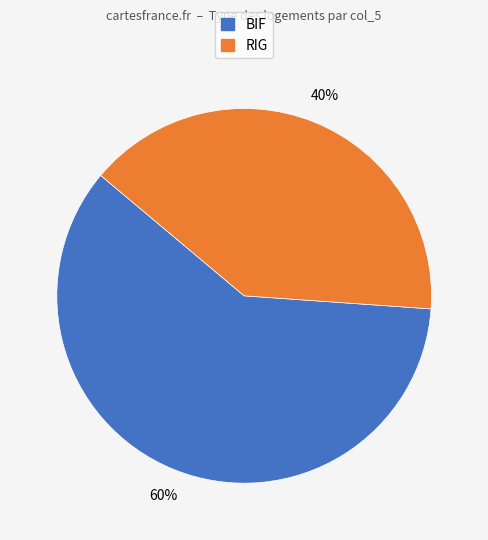

Which slice is the largest?

BIF